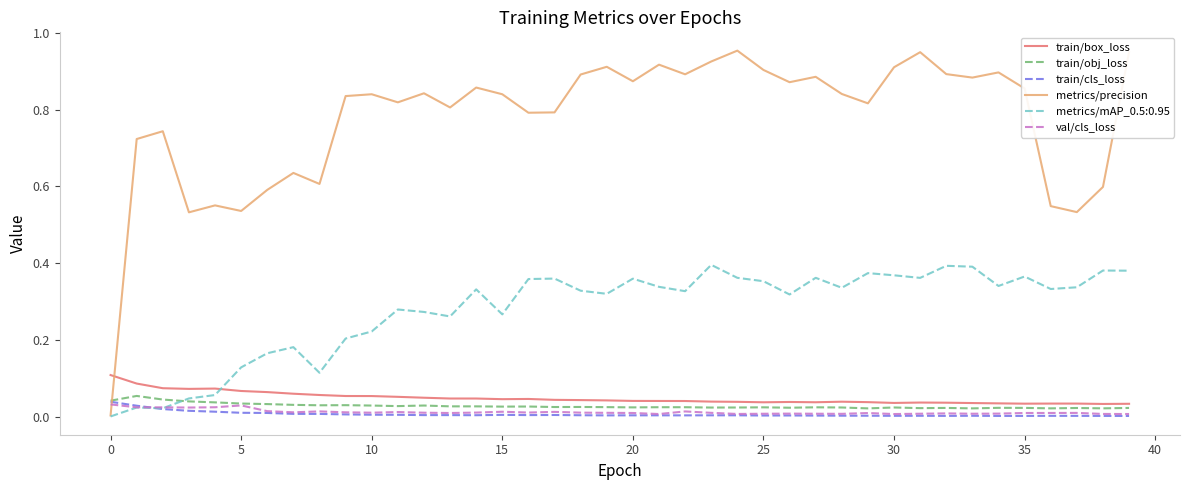

How many interior local valleys does the metrics/precision series have?

12